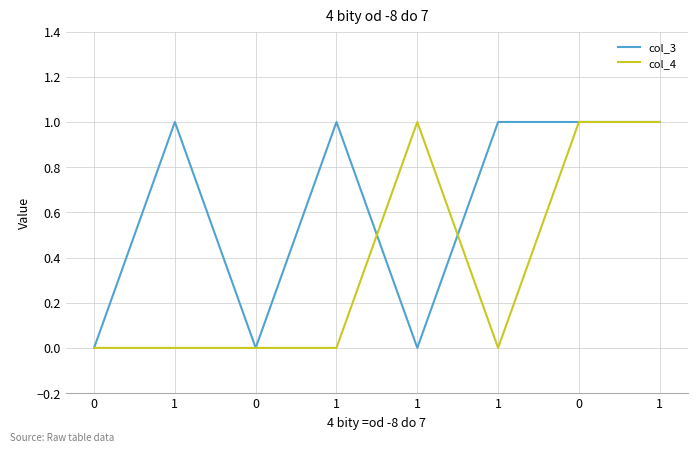

List the labels in order of col_4 value, smallest first.

0, 1, 0, 1, 1, 1, 0, 1